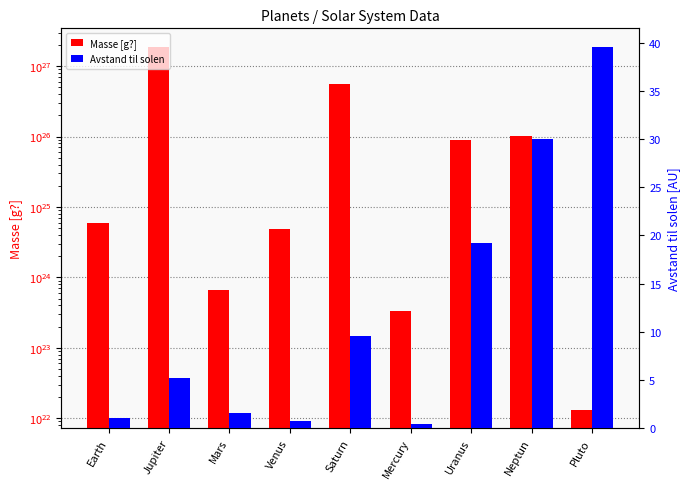

How many bars are there in total?

18